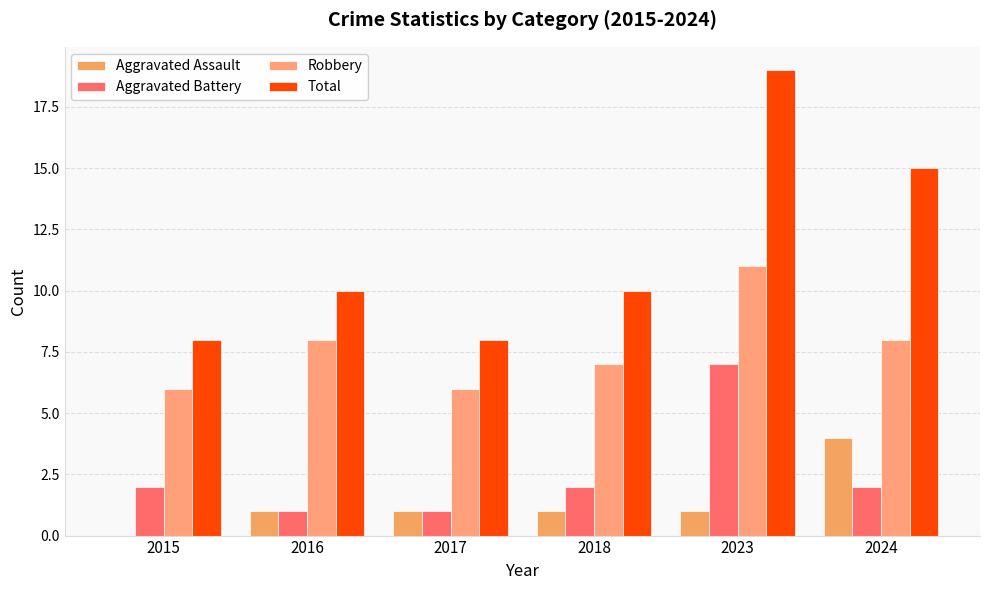

Count the Robbery values in the range 6 to 8.

5